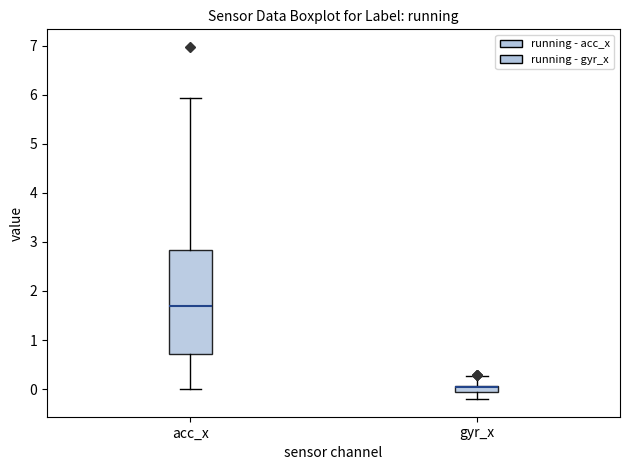

Where is the lower edge of the box for acc_x on the y-axis? The values are not printed on the chart, so give them approximately, as read against the axis.

0.7